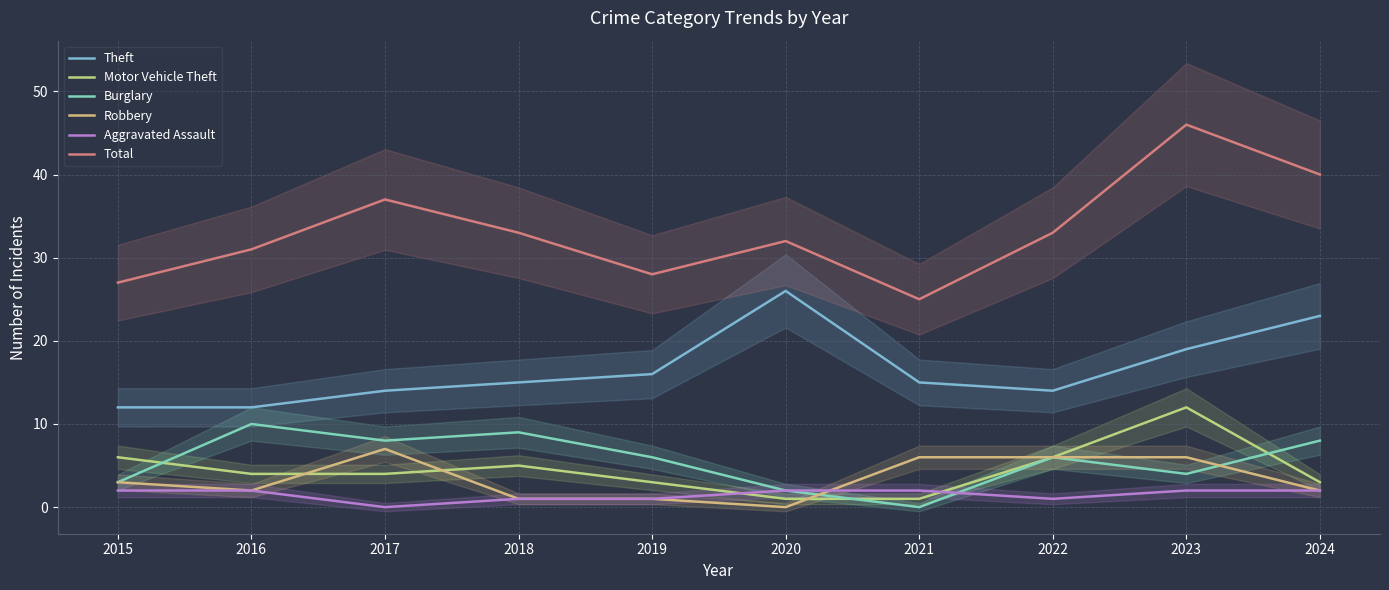

How many data points in Burglary are less than 6?

4